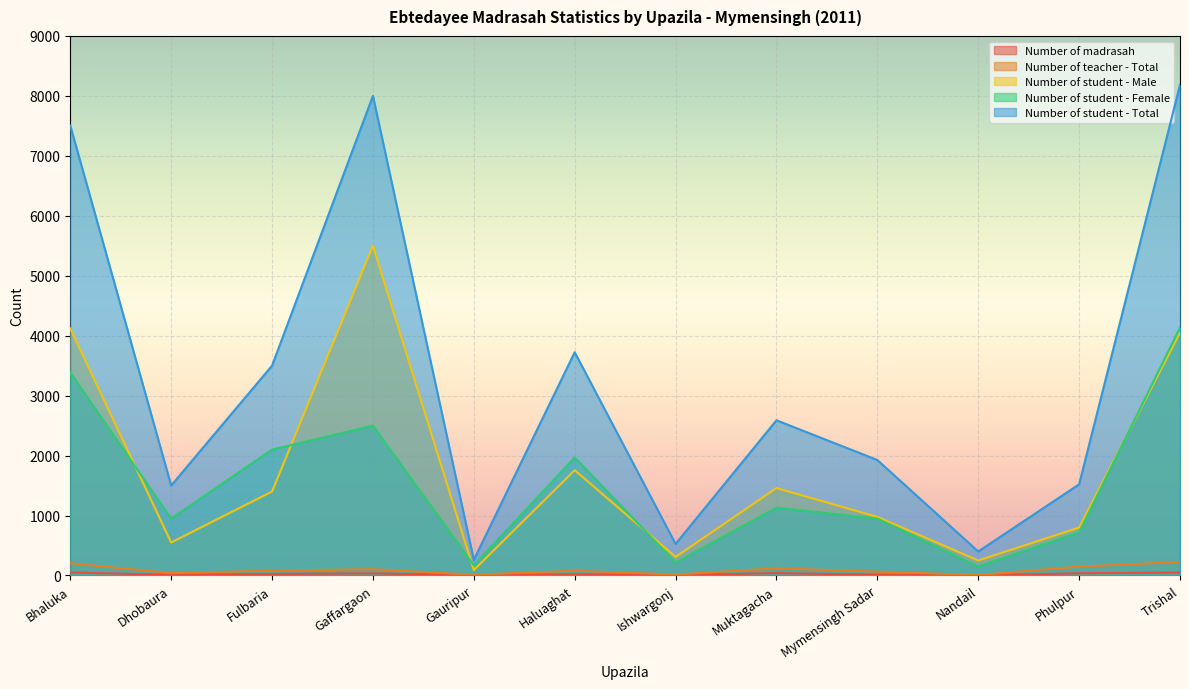

True or false: Number of teacher - Total and Number of student - Male cross at least once.

False